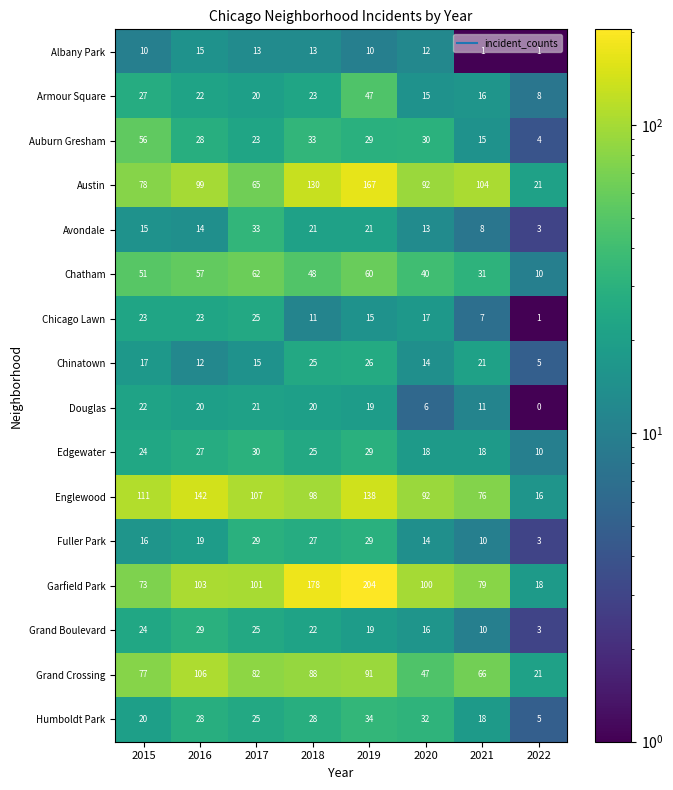

Which series has the largest total across all categories?

Garfield Park